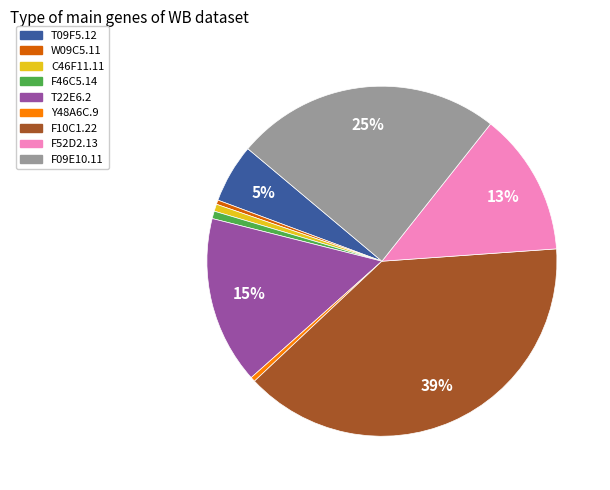

Does F46C5.14 account for over 50% of the chart?

No